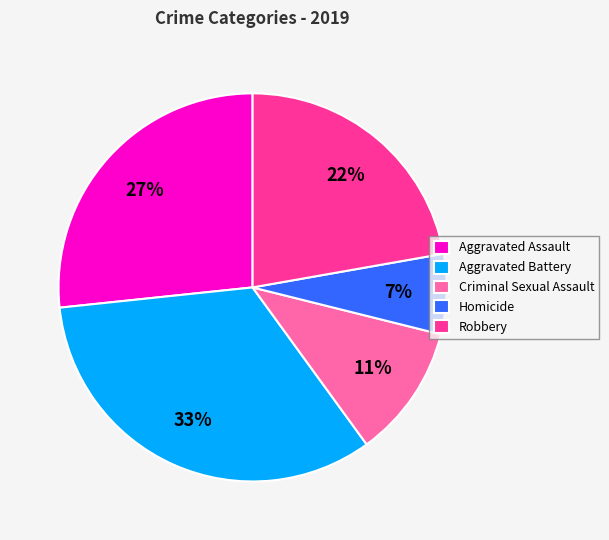

Do Robbery and Criminal Sexual Assault together represent more than half of the pie?

No